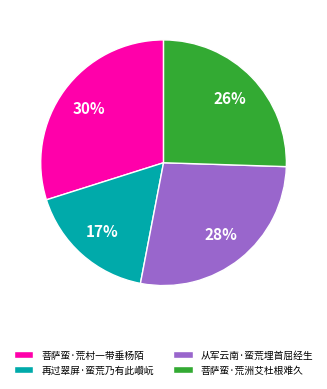

Does 从军云南·蛮荒埋首屈经生 represent more than half of the total?

No